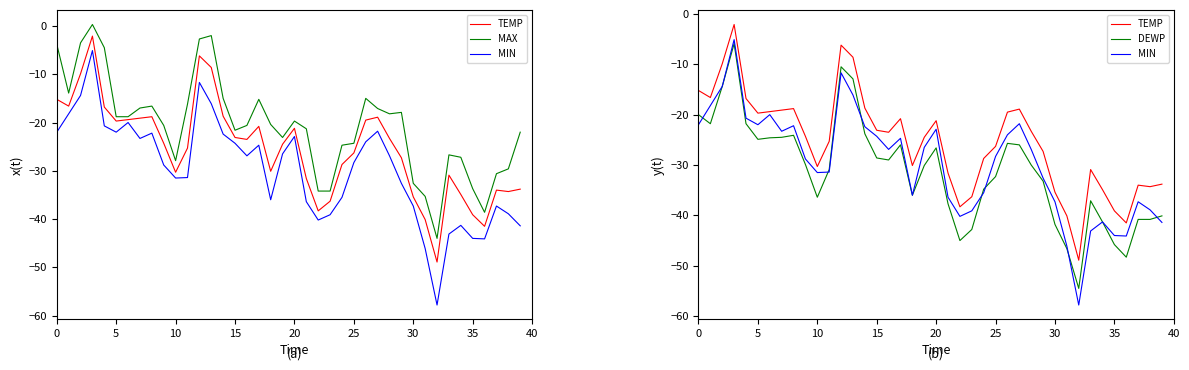

List the series in order of their peak value, lowest first.

DEWP, MIN, TEMP, MAX